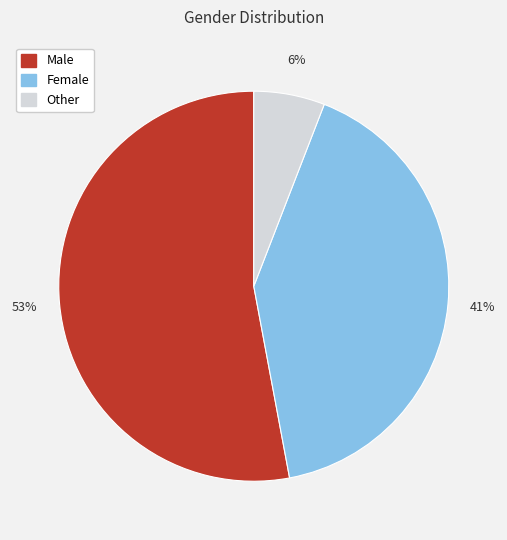

Between Female and Male, which is larger?

Male